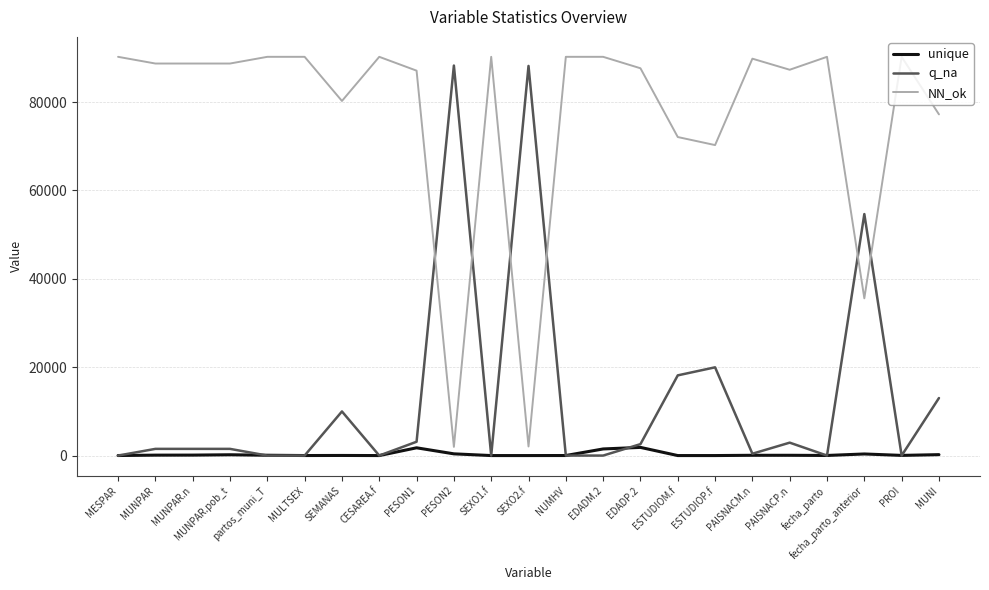

Where is NN_ok nearest to the value 46104?

fecha_parto_anterior